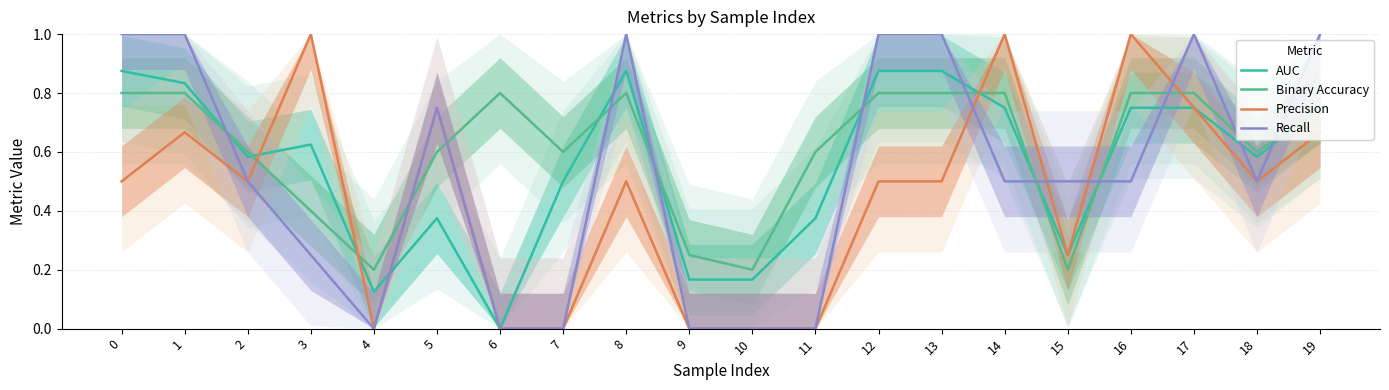

Reading left to right, list all the values displayed in this chart.

AUC: 0.9	0.8	0.6	0.6	0.1	0.4	0.0	0.5	0.9	0.2	0.2	0.4	0.9	0.9	0.8	0.2	0.8	0.8	0.6	0.8
Binary Accuracy: 0.8	0.8	0.6	0.4	0.2	0.6	0.8	0.6	0.8	0.2	0.2	0.6	0.8	0.8	0.8	0.2	0.8	0.8	0.6	0.8
Precision: 0.5	0.7	0.5	1.0	0.0	0.8	0.0	0.0	0.5	0.0	0.0	0.0	0.5	0.5	1.0	0.2	1.0	0.8	0.5	0.7
Recall: 1.0	1.0	0.5	0.2	0.0	0.8	0.0	0.0	1.0	0.0	0.0	0.0	1.0	1.0	0.5	0.5	0.5	1.0	0.5	1.0